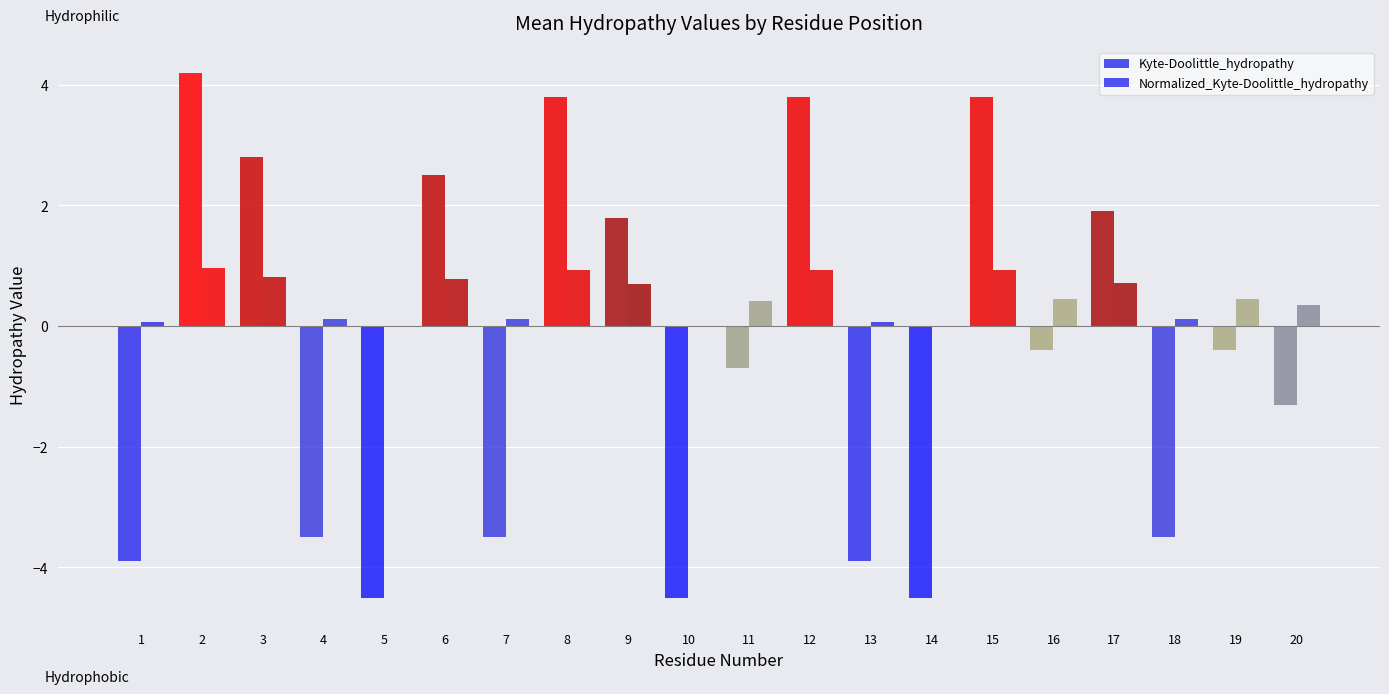

Are the bars horizontal?

No